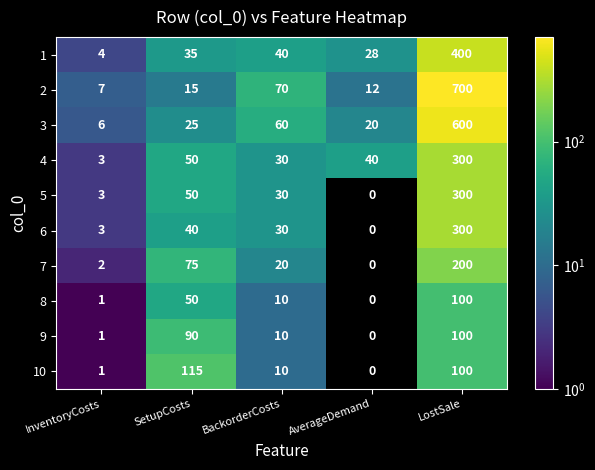

What is the spread (max minus min) of values at InventoryCosts?

6